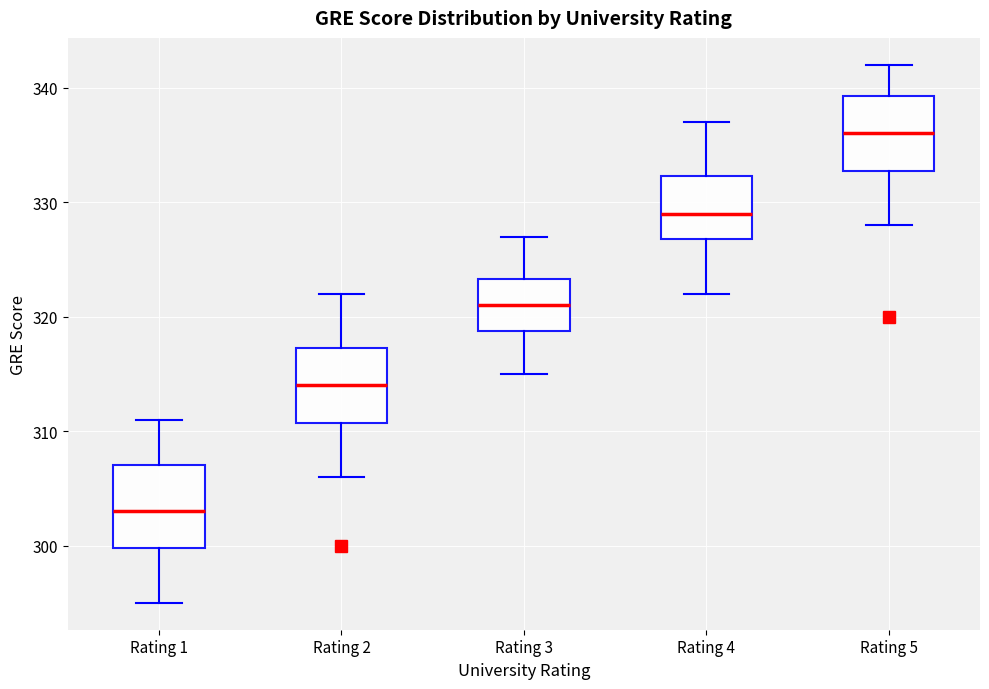

Where does the median line of the box for Rating 5 sit on the y-axis? The values are not printed on the chart, so give them approximately, as read against the axis.

336